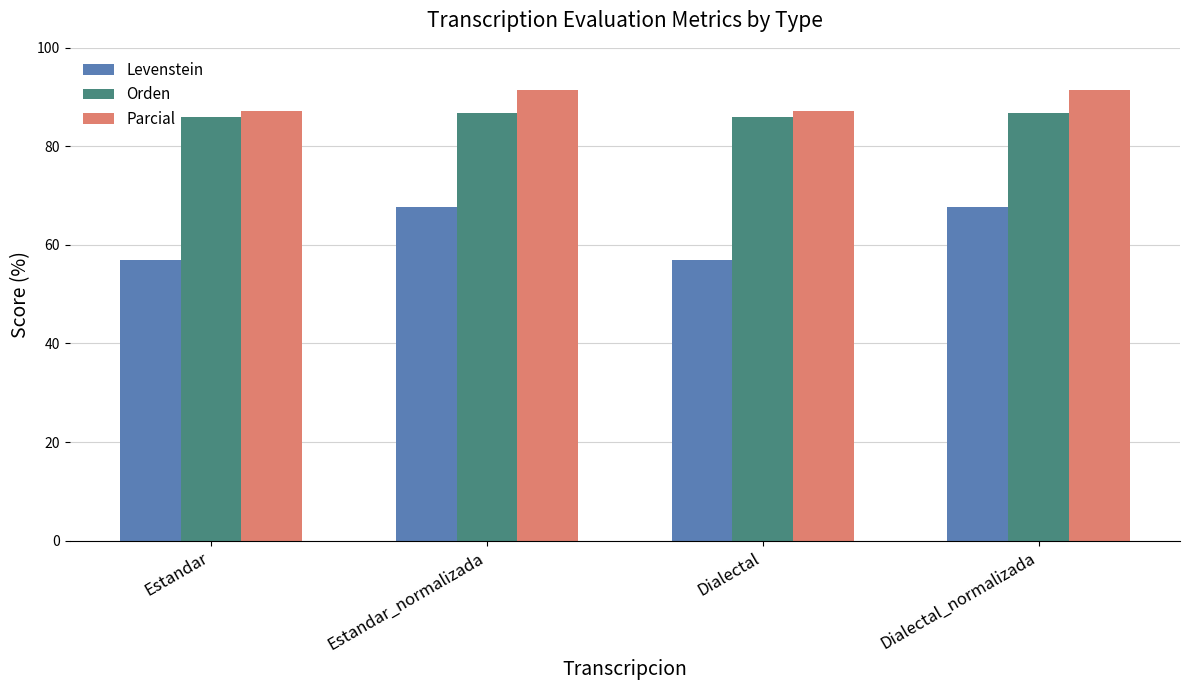

Reading right to left, transcribe all the data shown in this chart.

Levenstein: 67.6	57.0	67.6	57.0
Orden: 86.8	86.0	86.8	86.0
Parcial: 91.5	87.2	91.5	87.2